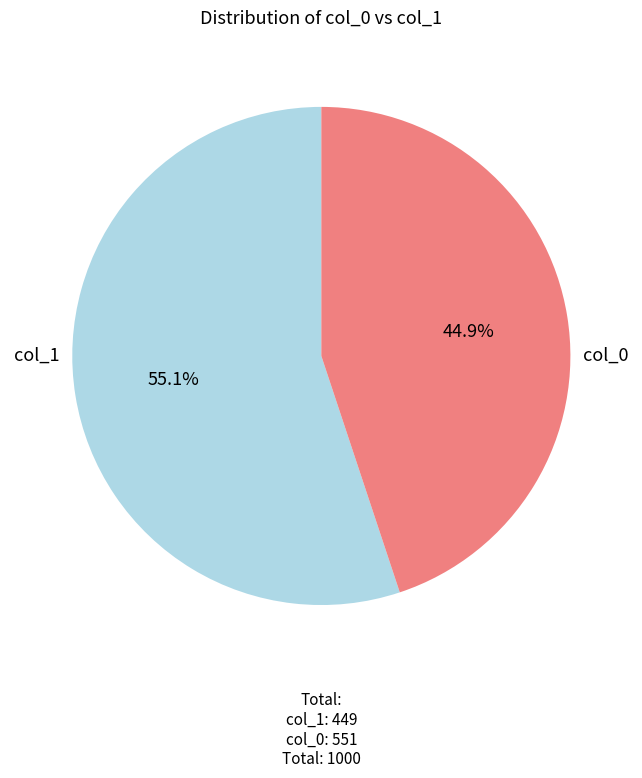

Does any single category account for the majority?

Yes